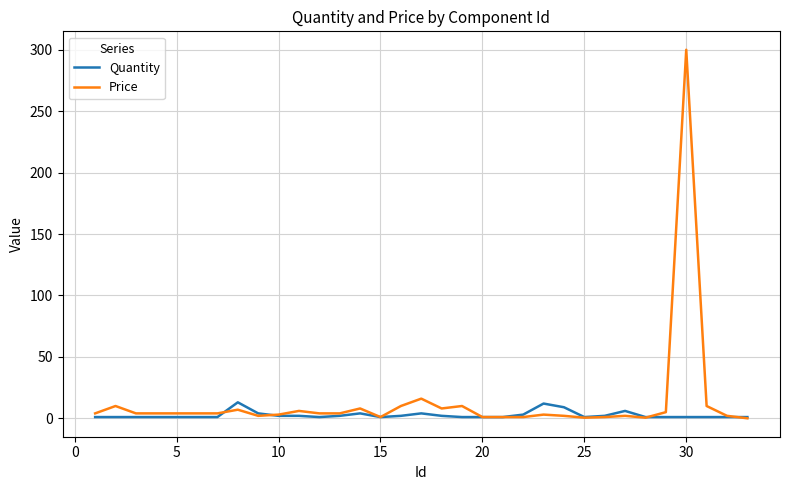

List the series in order of their peak value, highest first.

Price, Quantity